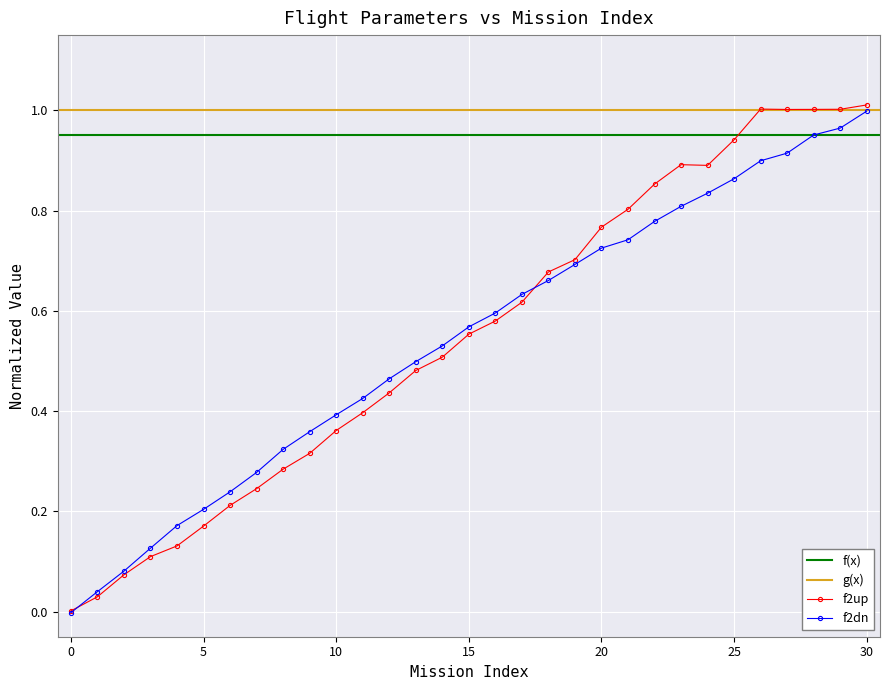

How many data points in f2dn are less than 0?

1